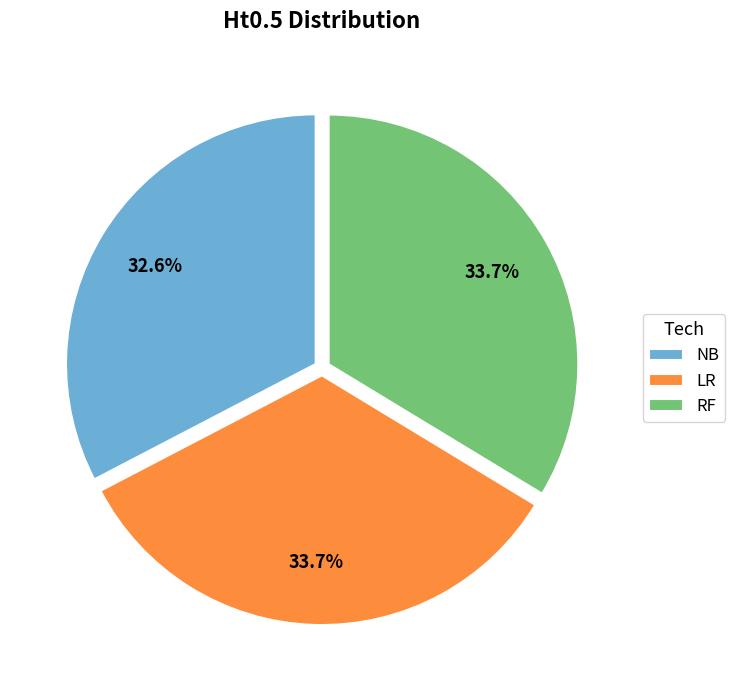

To the nearest percent, what portion does LR represent?

34%